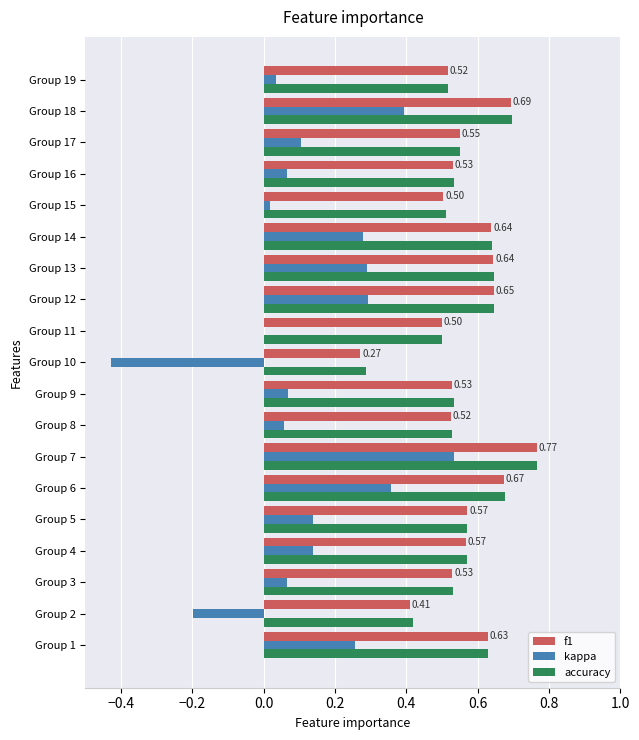

Is the value of kappa at Group 4 greater than the value of accuracy at Group 15?

No